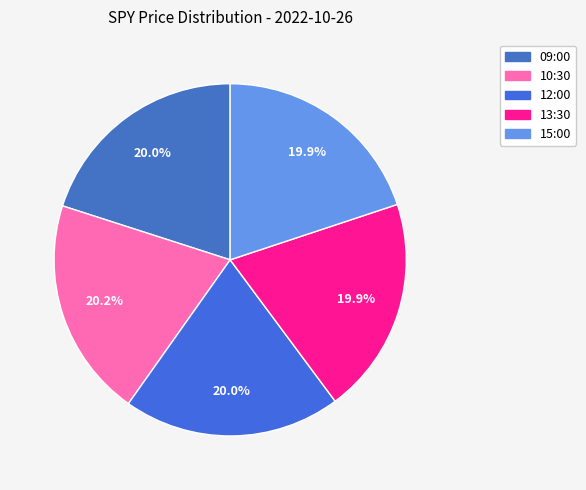

True or false: 12:00 accounts for 20% of the total.

True